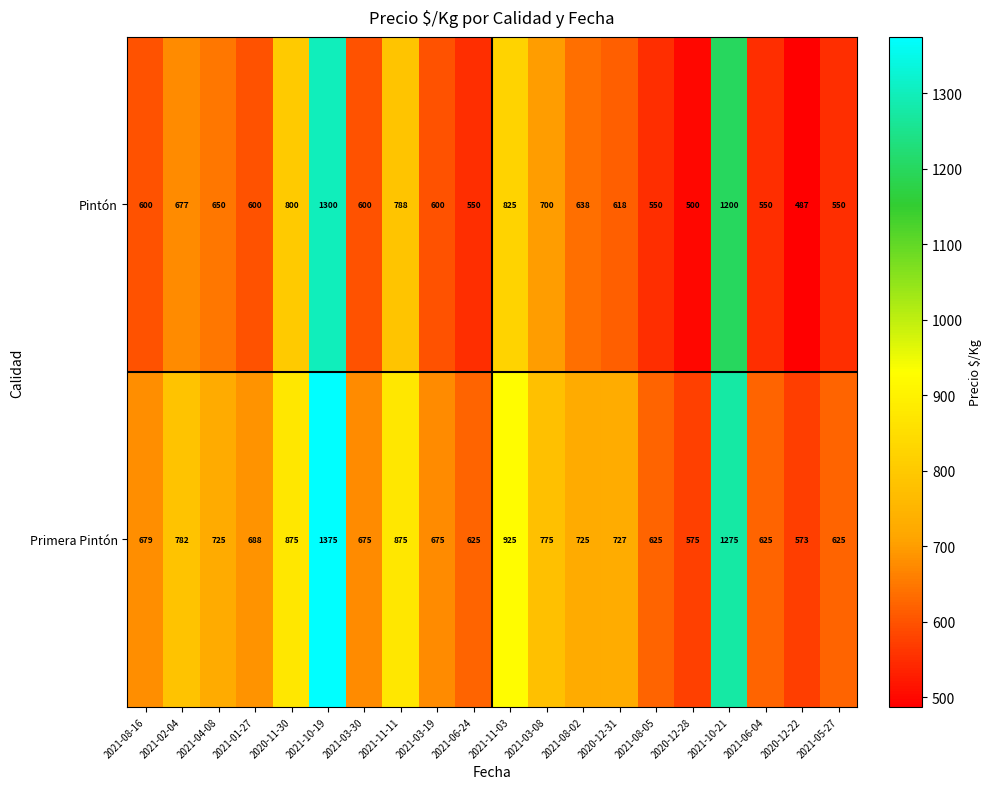

What is the greatest value displayed?

1375